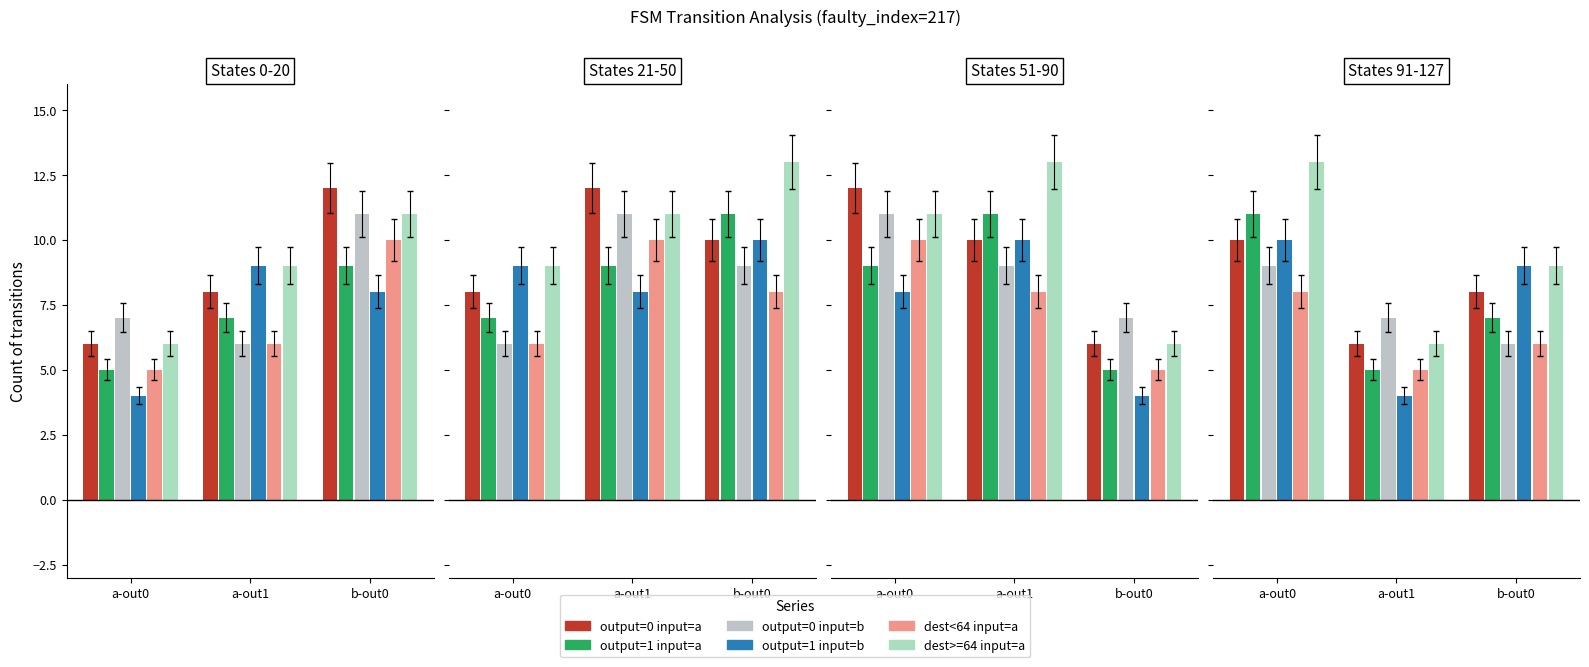

What is the label of the 1st bar from the right?

b-out0